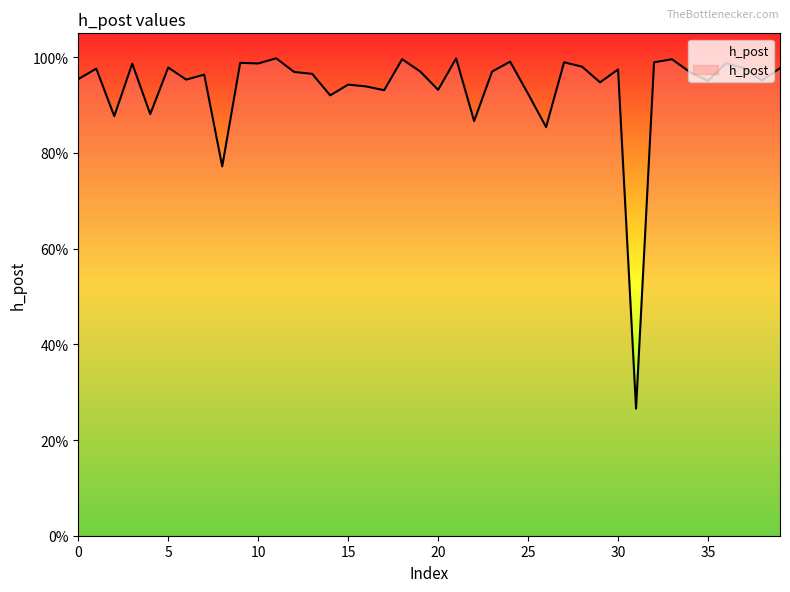

Is this an area chart (filled region under the line)?

Yes